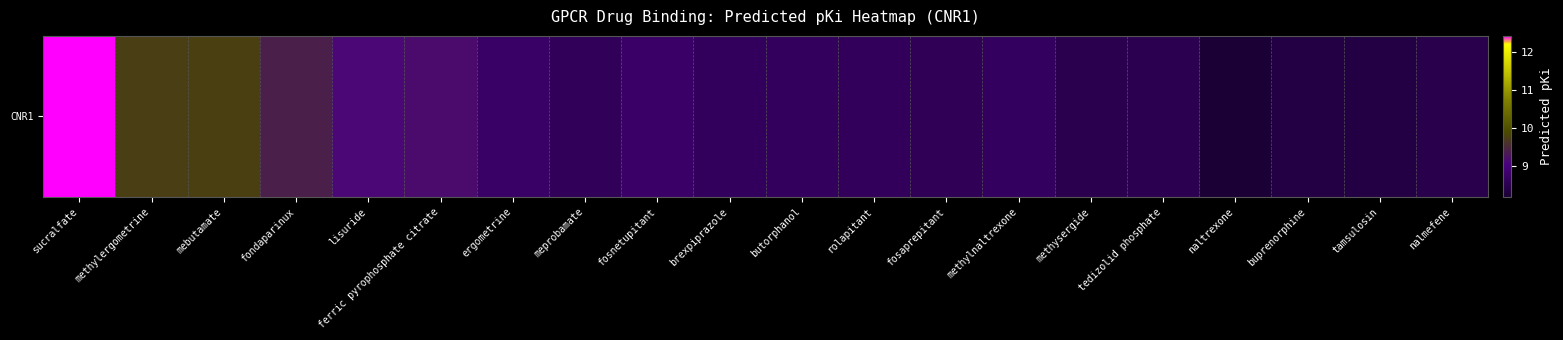

Rank the categories by value from lowest to highest.

naltrexone, tamsulosin, buprenorphine, nalmefene, methysergide, tedizolid phosphate, fosaprepitant, meprobamate, rolapitant, brexpiprazole, butorphanol, methylnaltrexone, ergometrine, fosnetupitant, lisuride, ferric pyrophosphate citrate, fondaparinux, methylergometrine, mebutamate, sucralfate